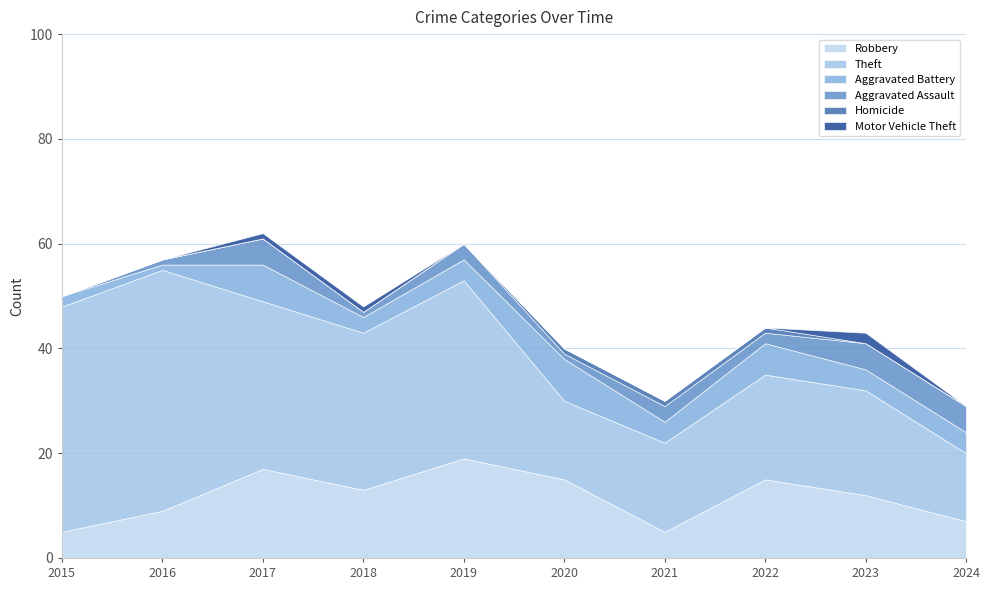

Is it true that Theft equals 46 at 2016?

True